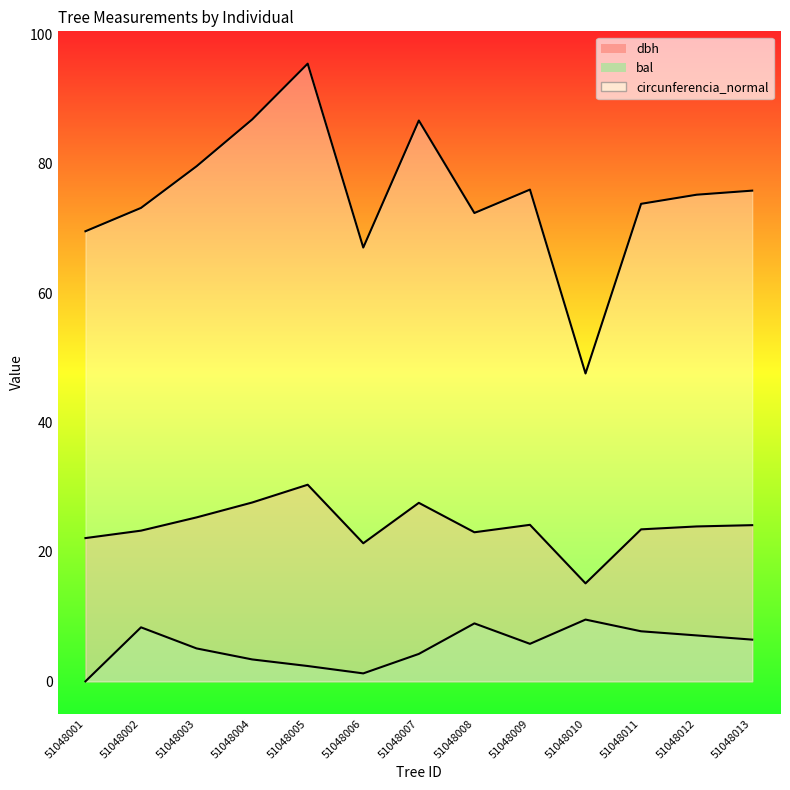

Rank the categories by dbh value from highest to lowest.

51048005, 51048004, 51048007, 51048003, 51048009, 51048013, 51048012, 51048011, 51048002, 51048008, 51048001, 51048006, 51048010